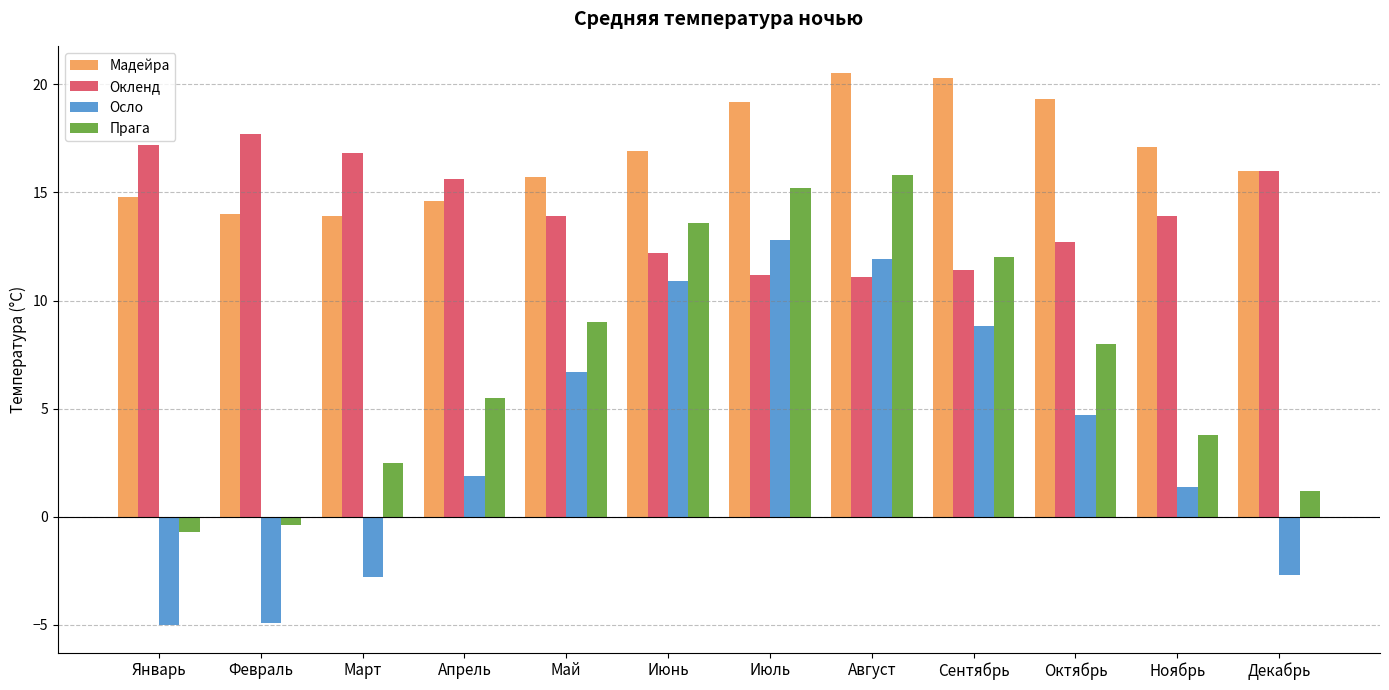

What is the difference between the highest and lowest values at Апрель?

13.7